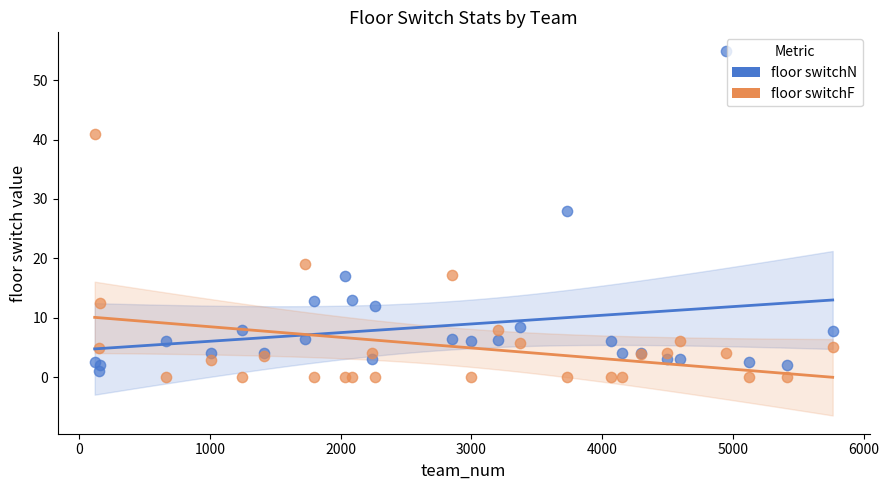

Which series has the widest spread of Y values?

floor switchN